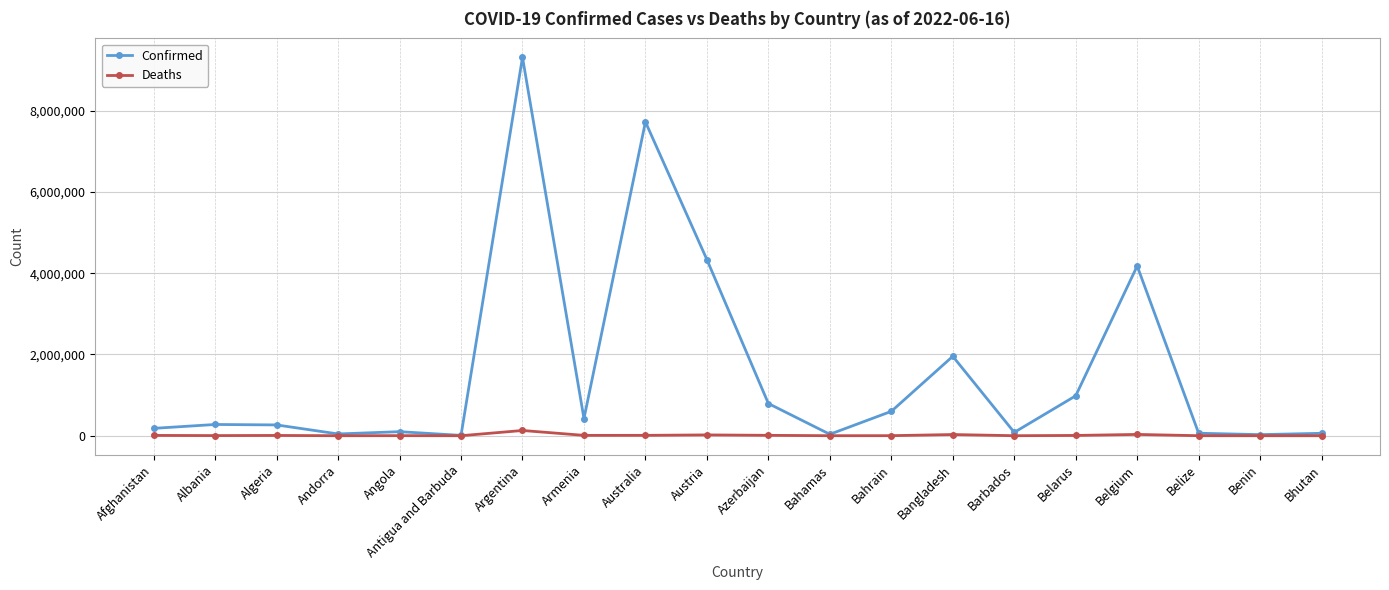

What is the minimum value shown in the chart?

21